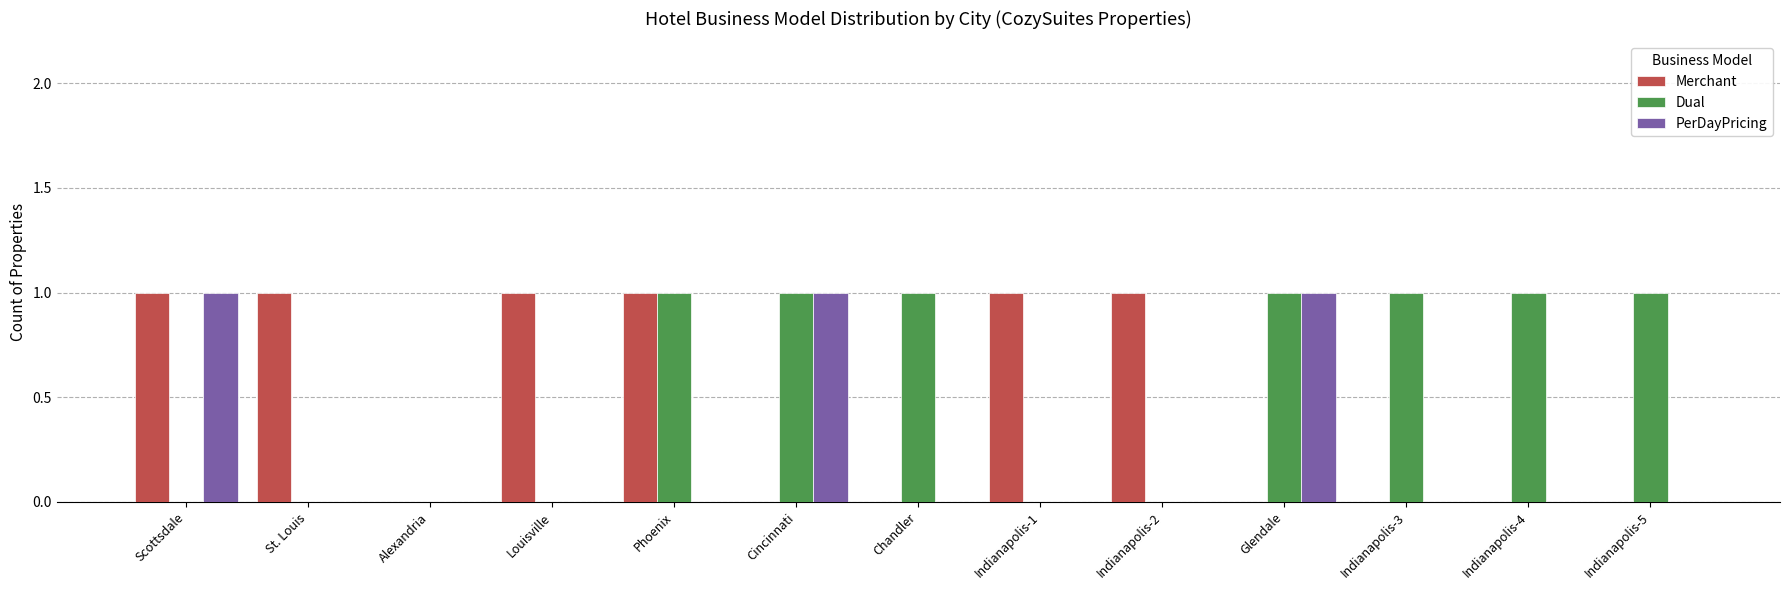

What is the sum of all PerDayPricing values?

3